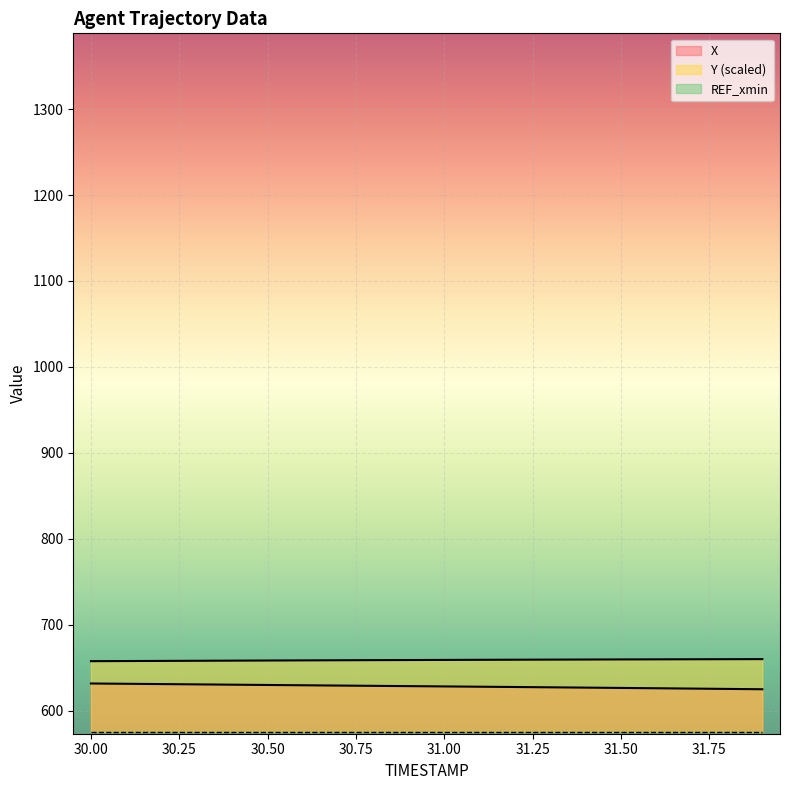

Reading left to right, list all the values displayed in this chart.

X: 30.0=631.7	30.1=631.4	30.2=631.0	30.3=630.7	30.4=630.4	30.5=630.0	30.6=629.7	30.7=629.3	30.8=629.0	30.9=628.7	31.0=628.3	31.1=628.0	31.2=627.6	31.3=627.3	31.4=626.9	31.5=626.6	31.6=626.2	31.7=625.8	31.8=625.4	31.9=625.0
Y: 30.0=657.7	30.1=657.8	30.2=658.0	30.3=658.2	30.4=658.3	30.5=658.5	30.6=658.6	30.7=658.7	30.8=658.9	30.9=659.0	31.0=659.1	31.1=659.3	31.2=659.4	31.3=659.5	31.4=659.6	31.5=659.7	31.6=659.8	31.7=659.9	31.8=660.0	31.9=660.1